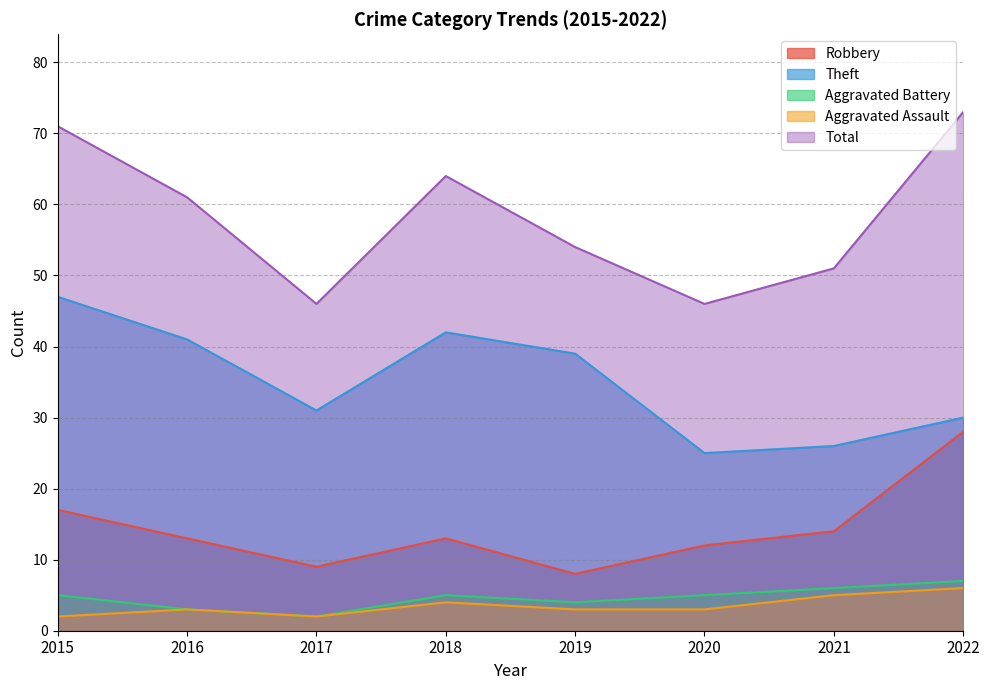

Is the value of Aggravated Assault at 2019 greater than the value of Aggravated Battery at 2018?

No